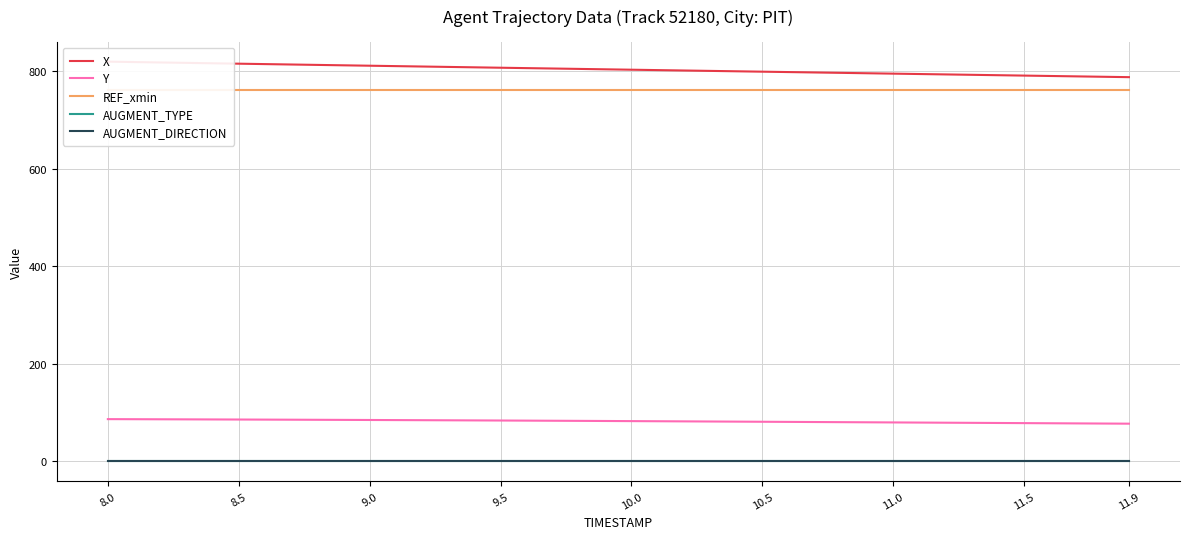

True or false: REF_xmin and AUGMENT_DIRECTION cross at least once.

False